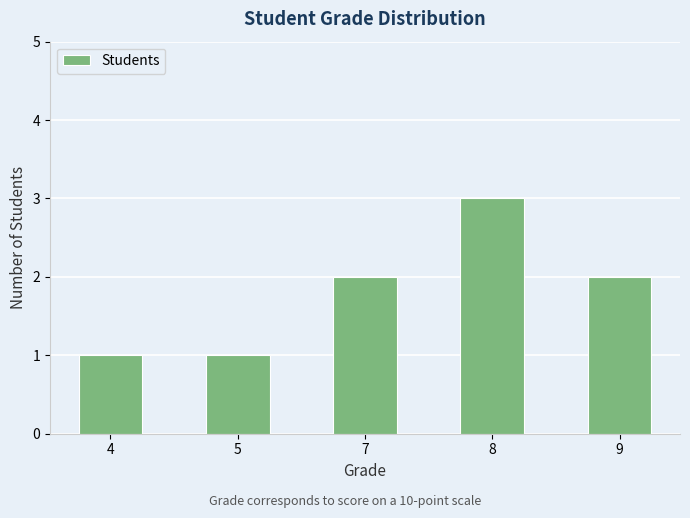

What is the average value?

2